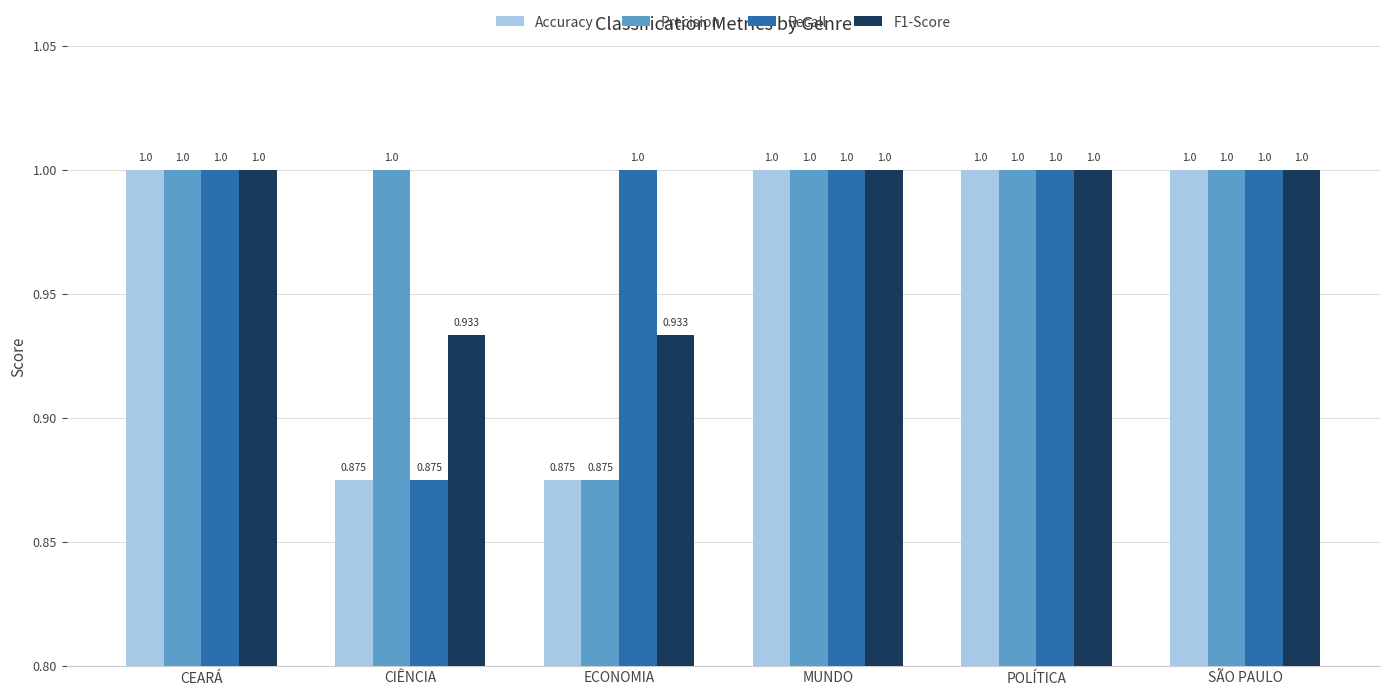

Does the chart contain any negative values?

No